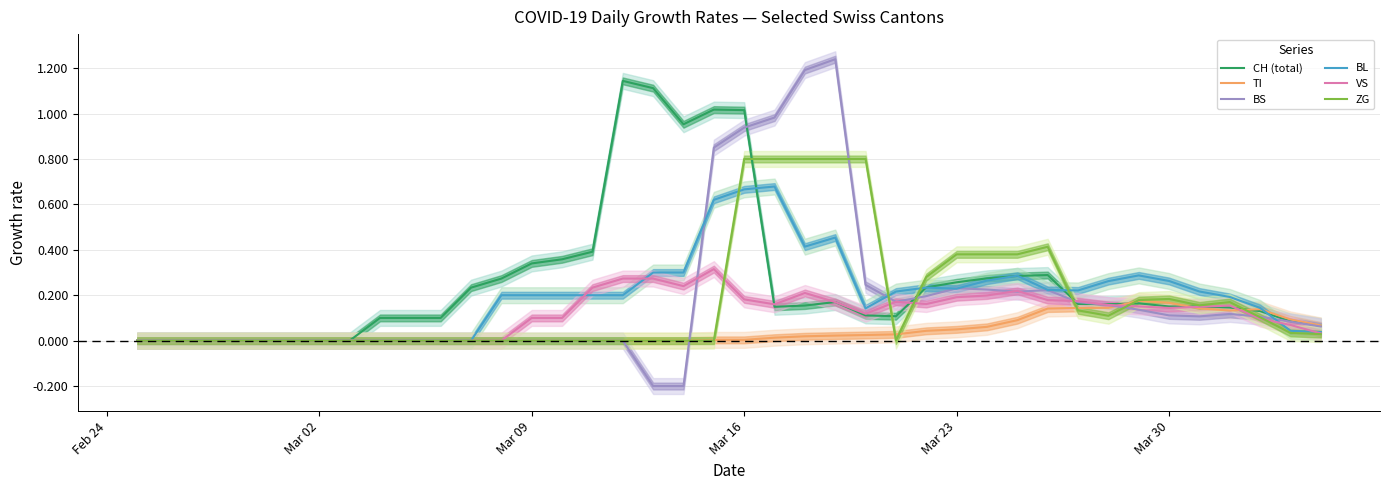

Between Mar 23 and Mar 09, which is larger?

Mar 09